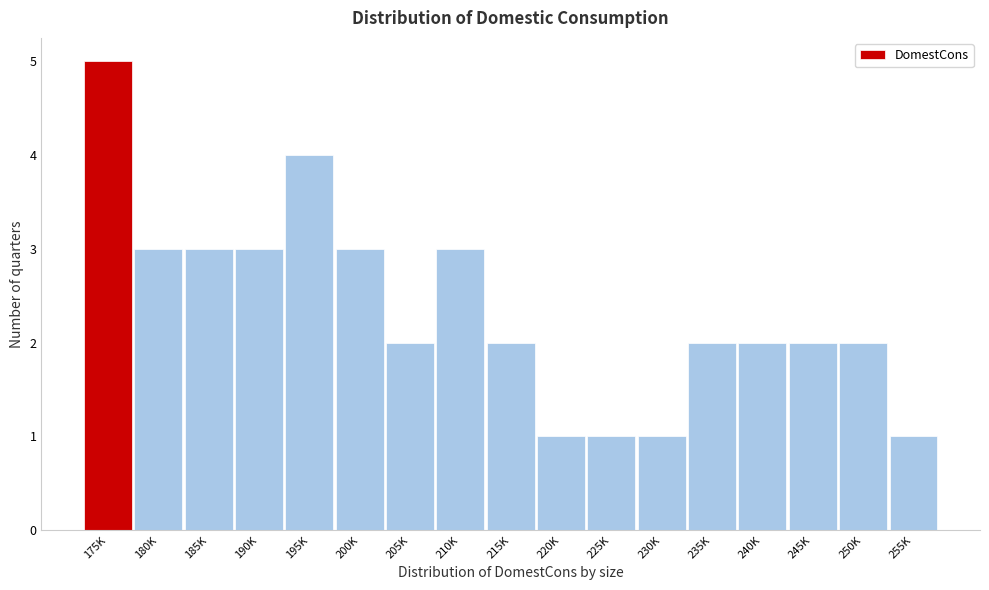

Reading left to right, what are all the values shown in this chart?

5	3	3	3	4	3	2	3	2	1	1	1	2	2	2	2	1